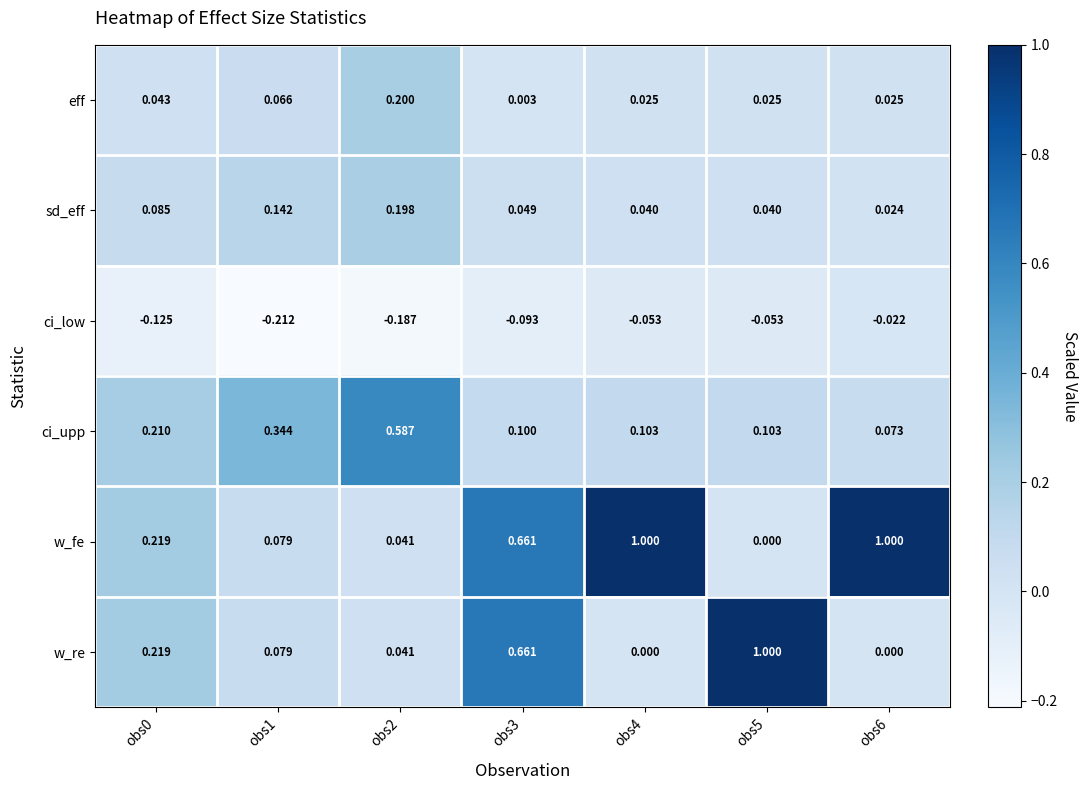

Count the number of data series in this chart.

6